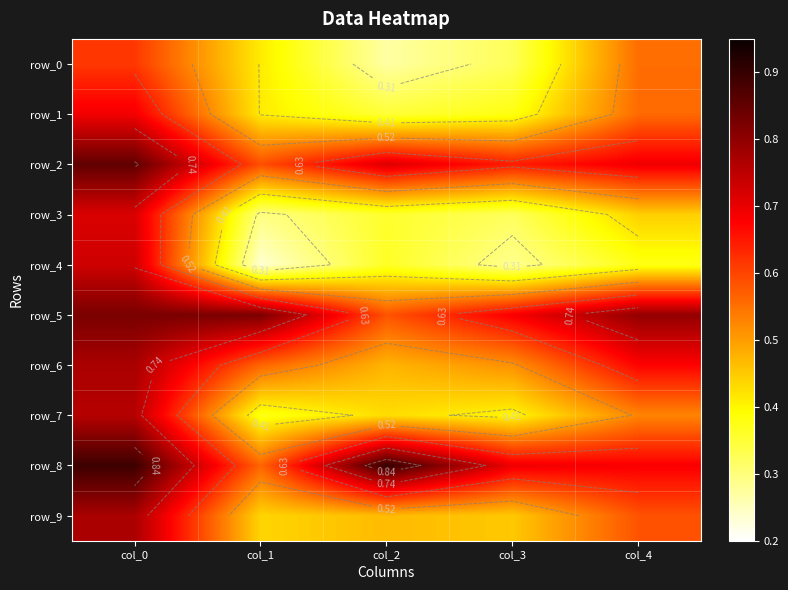

Reading left to right, list all the values displayed in this chart.

row_0: 0.6	0.4	0.3	0.3	0.6
row_1: 0.7	0.4	0.3	0.4	0.6
row_2: 0.9	0.6	0.7	0.6	0.7
row_3: 0.7	0.3	0.4	0.3	0.4
row_4: 0.7	0.2	0.4	0.3	0.4
row_5: 0.8	0.8	0.6	0.7	0.8
row_6: 0.8	0.6	0.5	0.5	0.7
row_7: 0.8	0.4	0.4	0.4	0.5
row_8: 0.9	0.6	0.9	0.7	0.7
row_9: 0.8	0.4	0.5	0.5	0.6